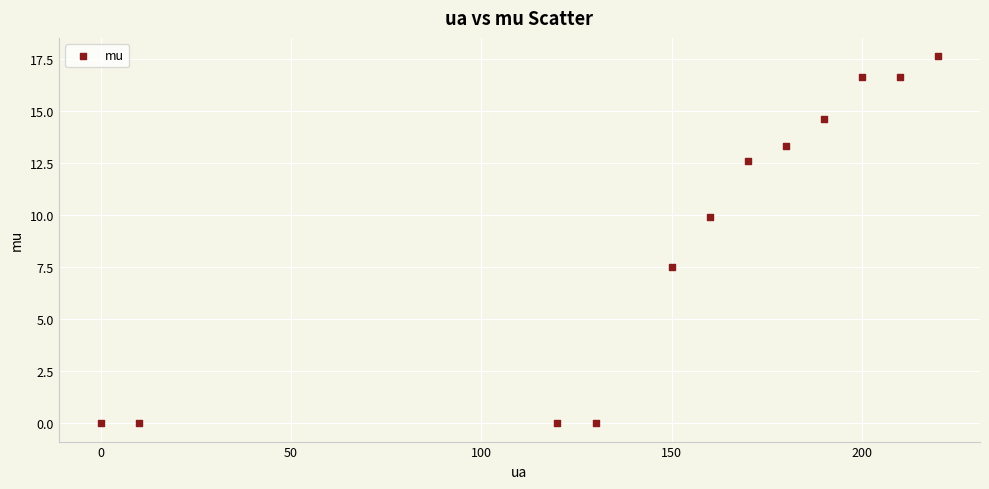

What Y value in the scatter plot is closest to 8?

7.5